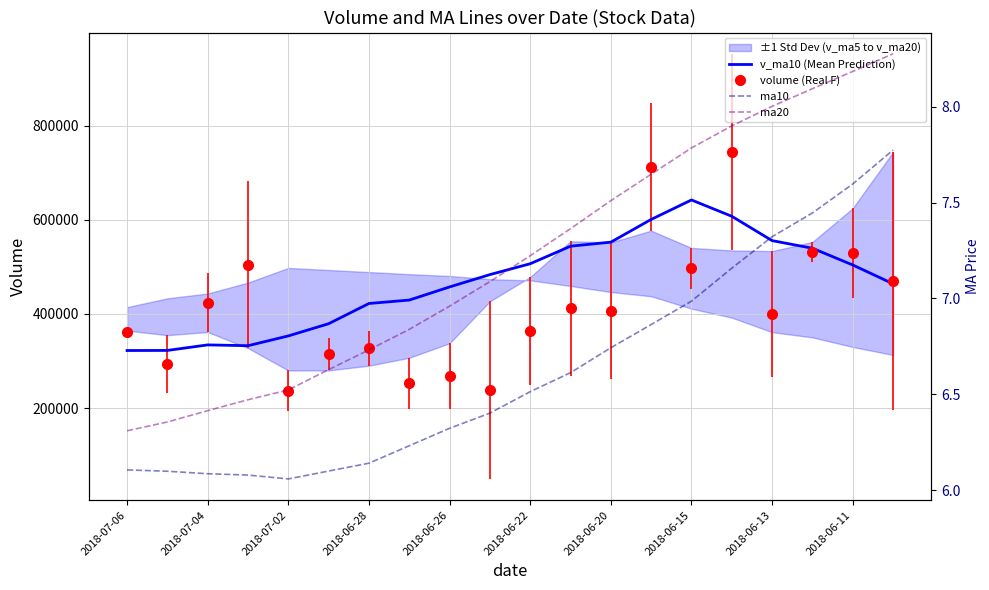

What is the label of the 5th point from the right?

15